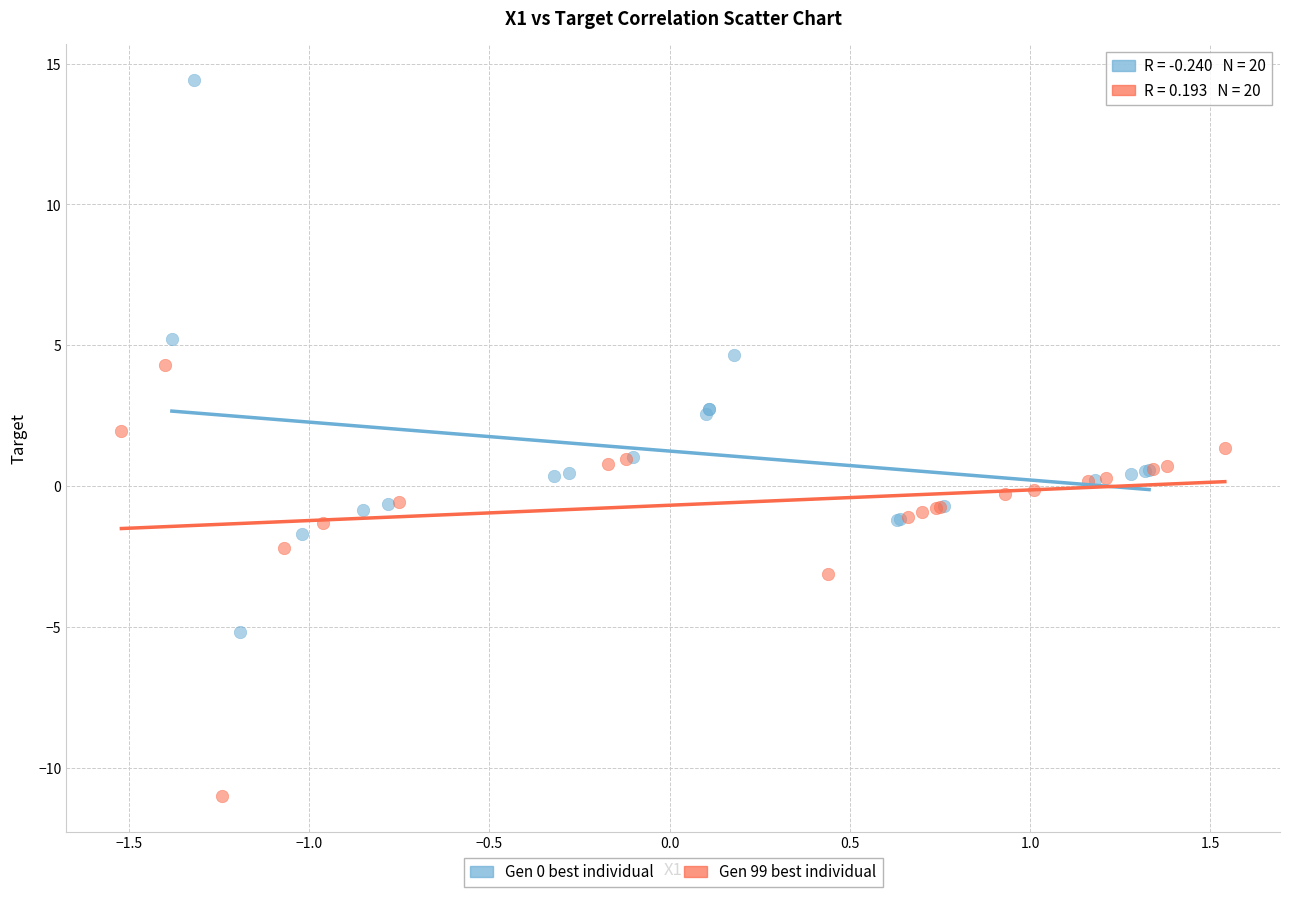

What are all the series names shown in the legend?

Gen 0 best individual, Gen 99 best individual